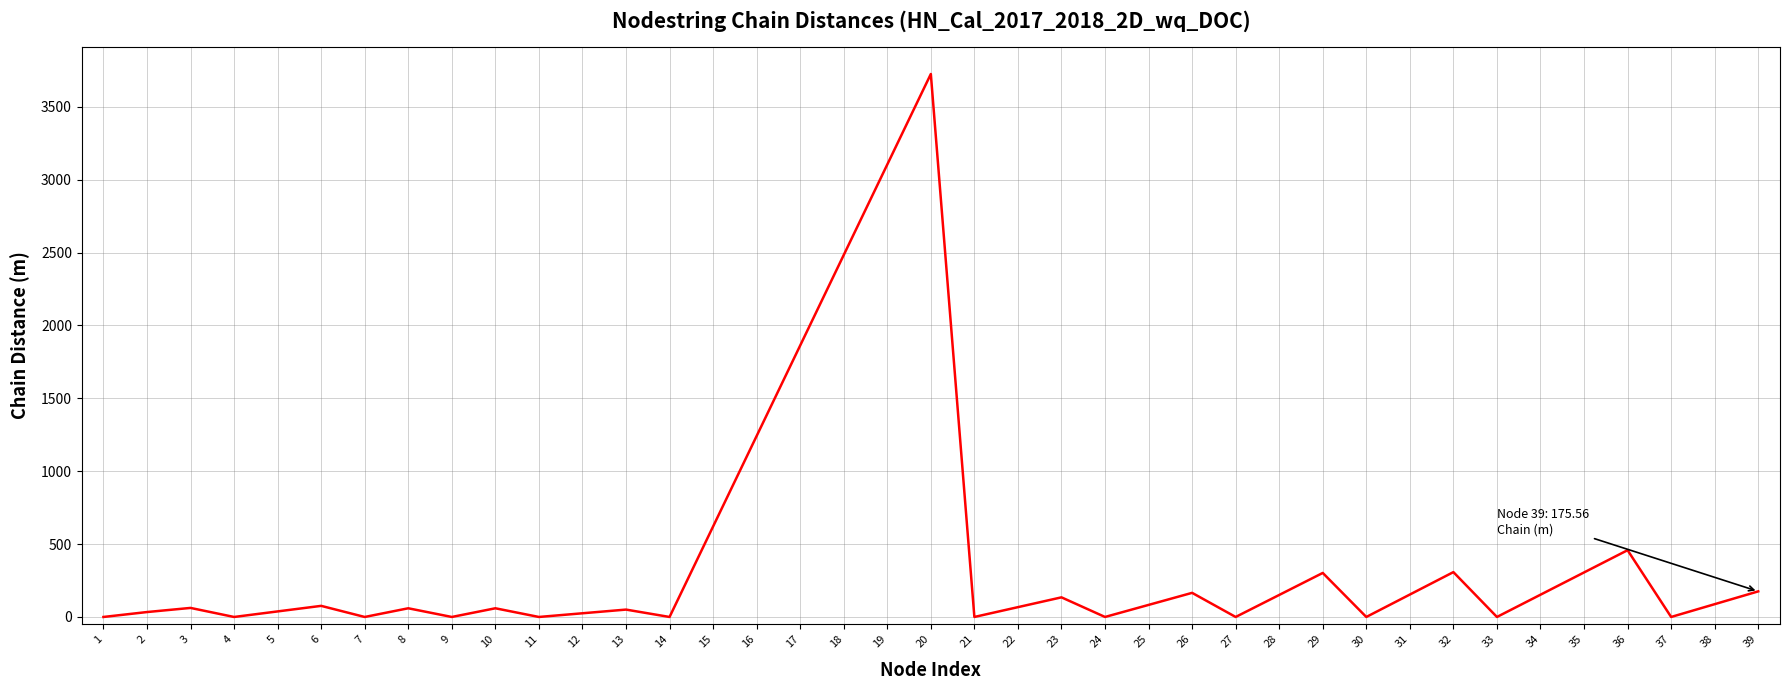

How many lines are shown in the chart?

1